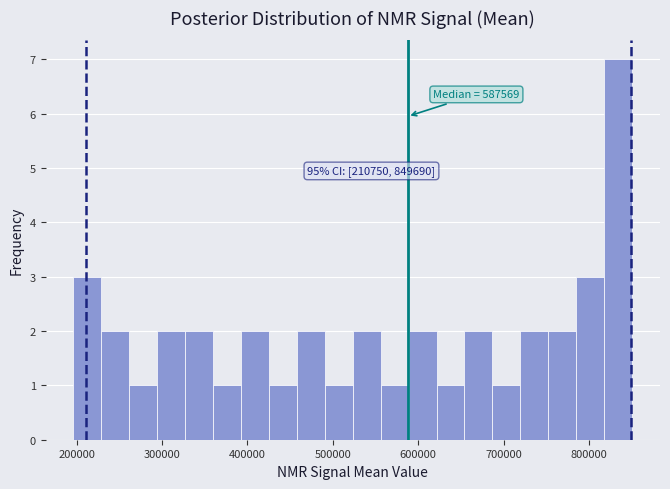

Around what value on the x-axis is the tallest bar? Give the approximate position of its centre, as read against the axis.

830000